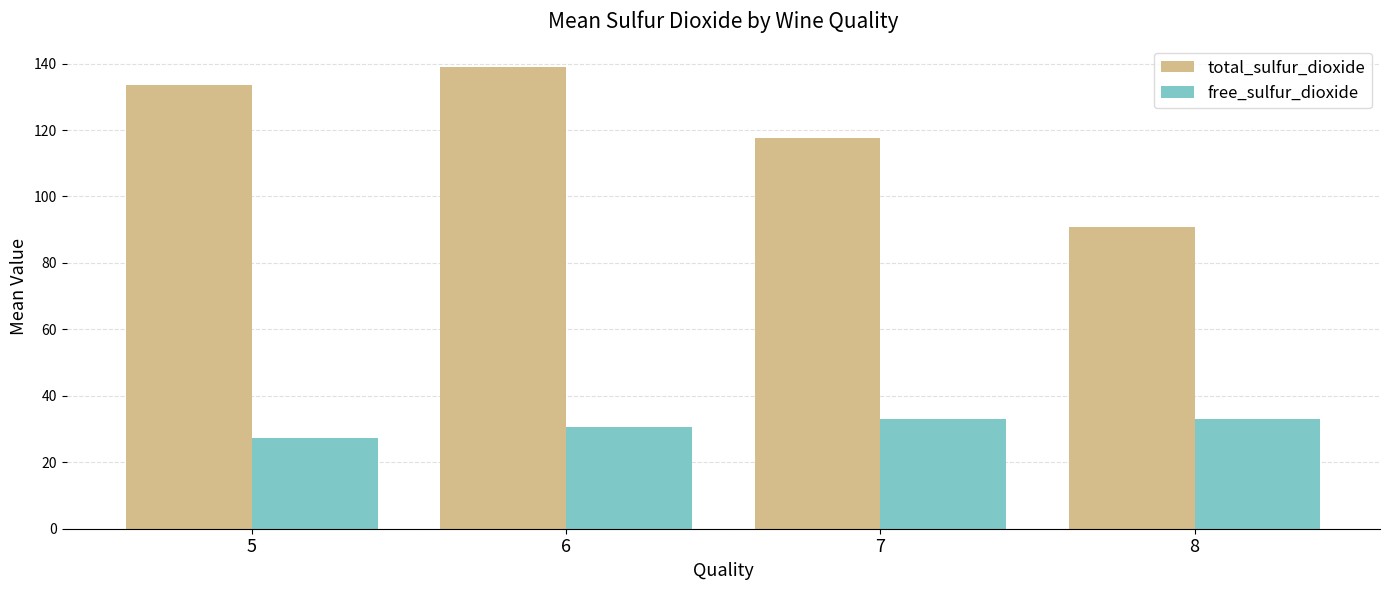

How many values in the total_sulfur_dioxide series are below 133?

2